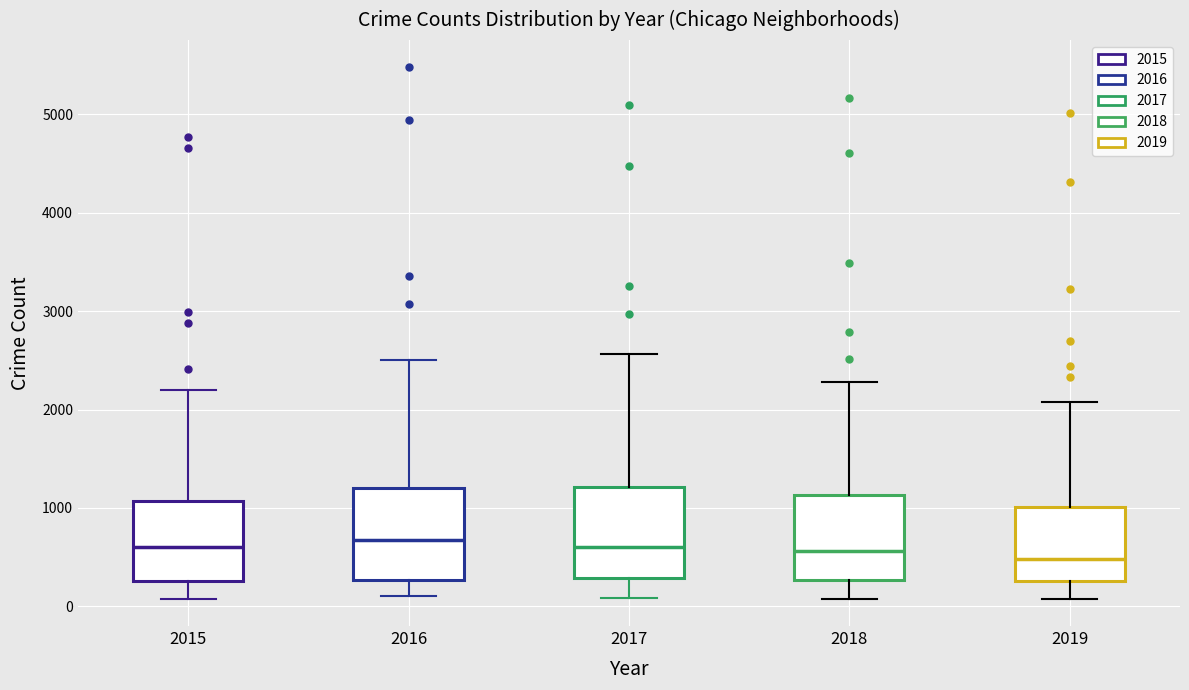

Where does the median line of the box at x = 2018 sit on the y-axis? The values are not printed on the chart, so give them approximately, as read against the axis.

600